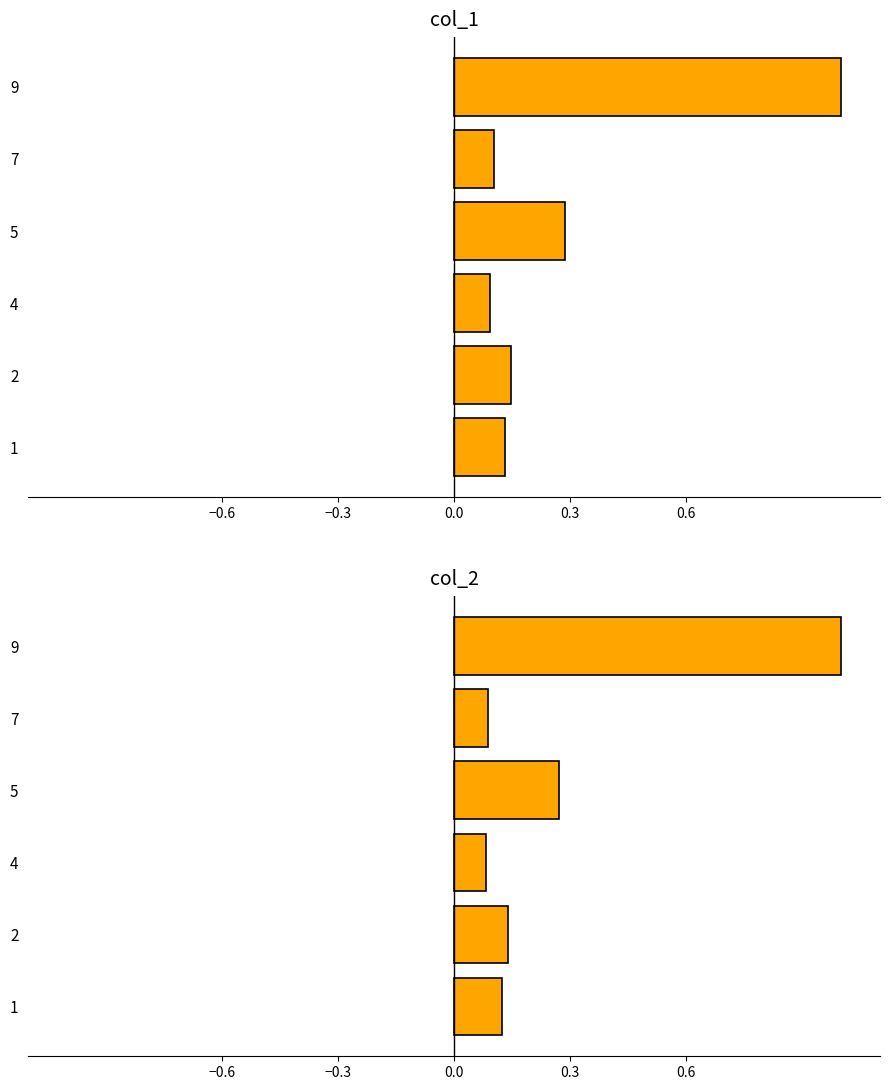

What is the value of the col_2 bar at the 1st from the left?

0.1